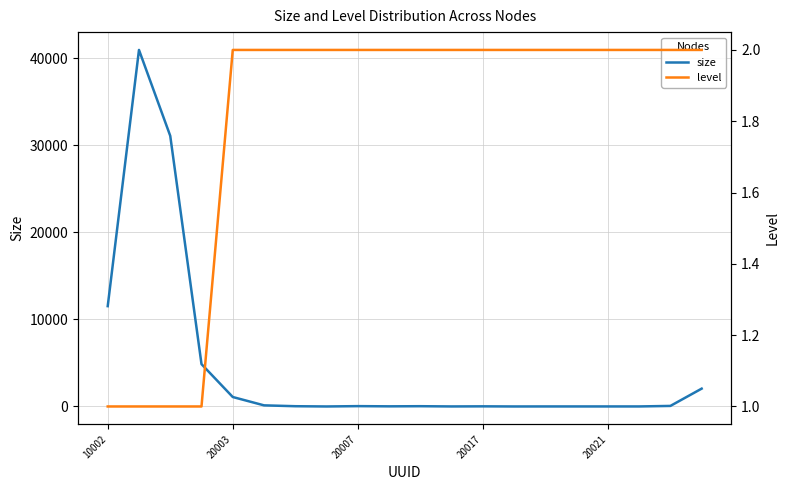

Where is size nearest to the value 20471?

10002